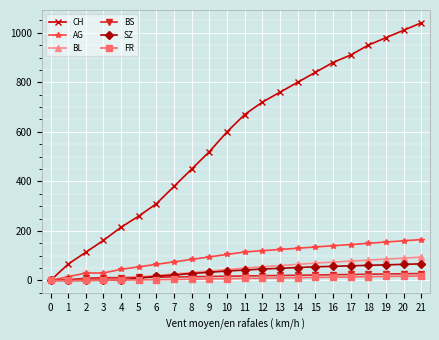

How many lines are shown in the chart?

6